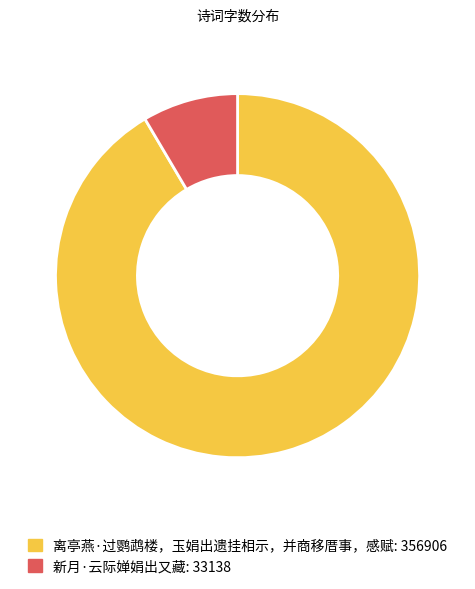

Count the number of slices in the pie.

2